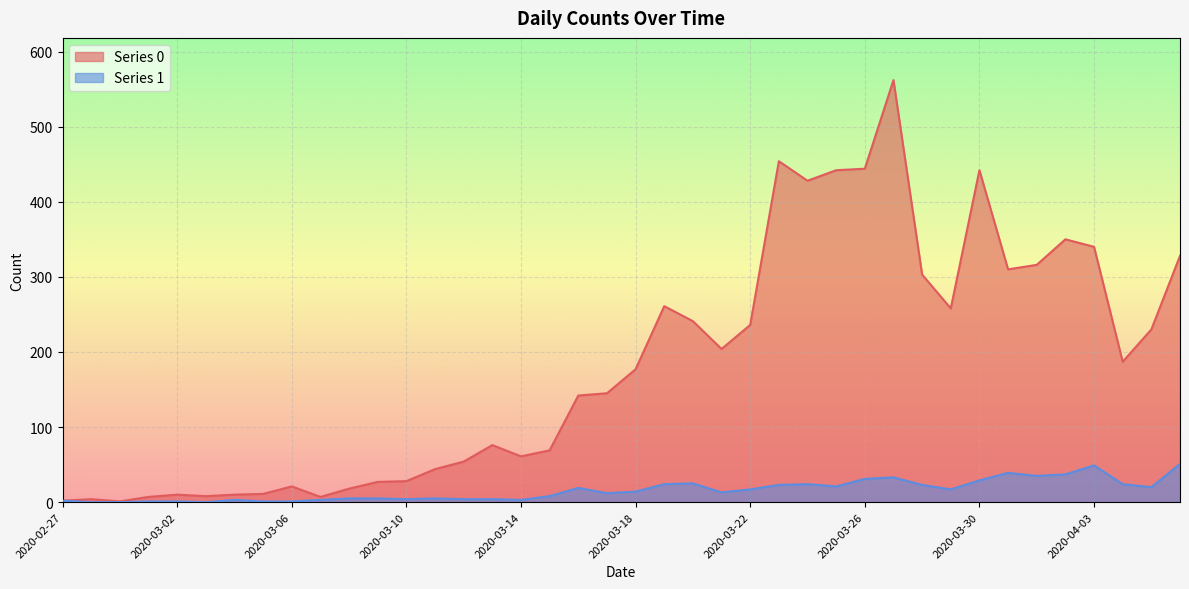

Count the number of data series in this chart.

2